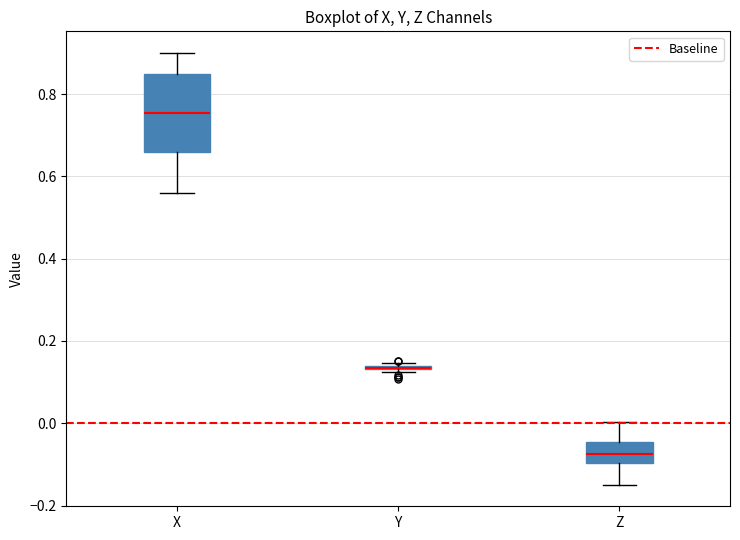

Reading left to right, read every box against the y-axis: the position of its median line, the range the box covers, and the ends of its whiskers. The values are not printed on the chart, so give them approximately, as read against the axis.

X: median 0.76, box 0.66 to 0.84, whiskers 0.56 to 0.90
Y: box collapsed to a line at 0.14, whiskers 0.12 to 0.14
Z: median -0.08, box -0.10 to -0.04, whiskers -0.14 to 0.00